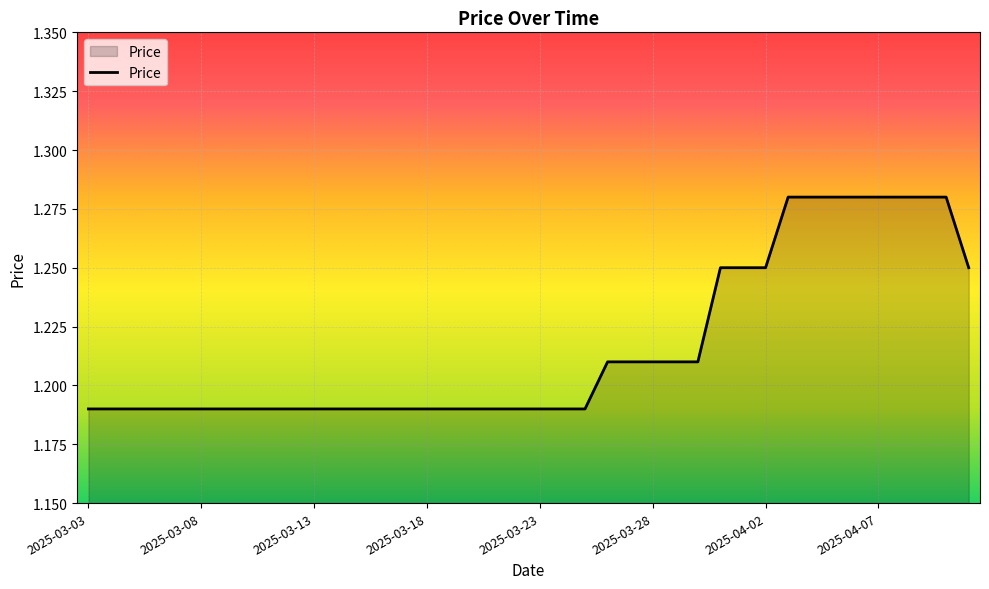

Does the chart have visible grid lines?

Yes